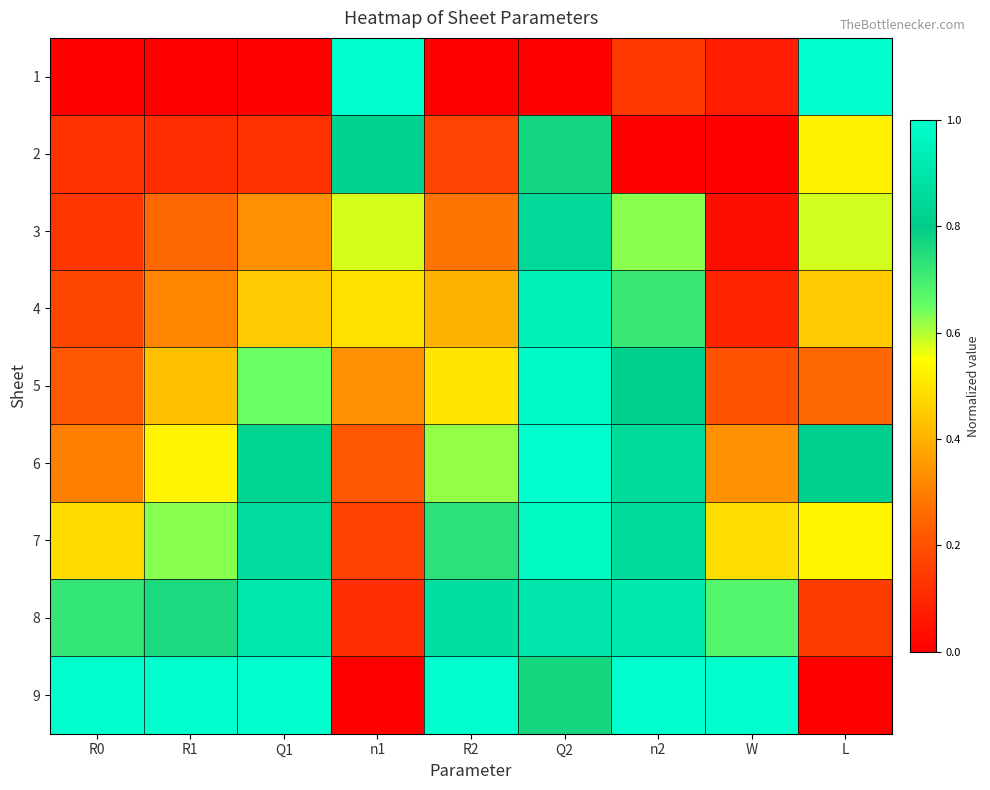

How many distinct data groups are displayed?

9